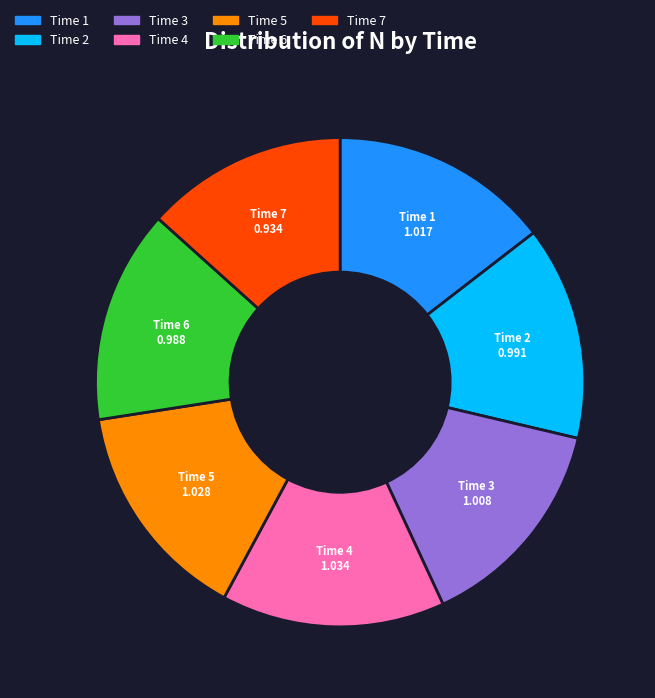

Is there a majority slice in this chart?

No